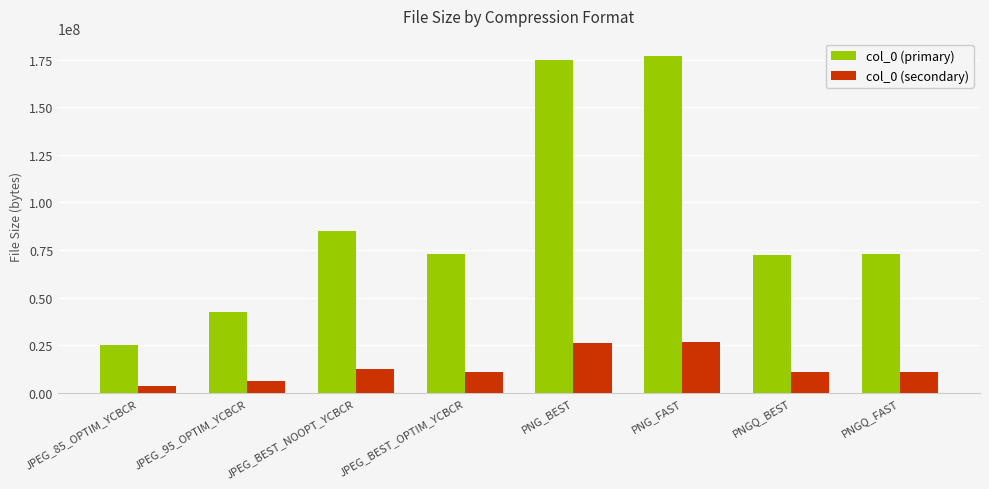

What value does the col_0 (secondary) series have at PNGQ_FAST?

10909286.4